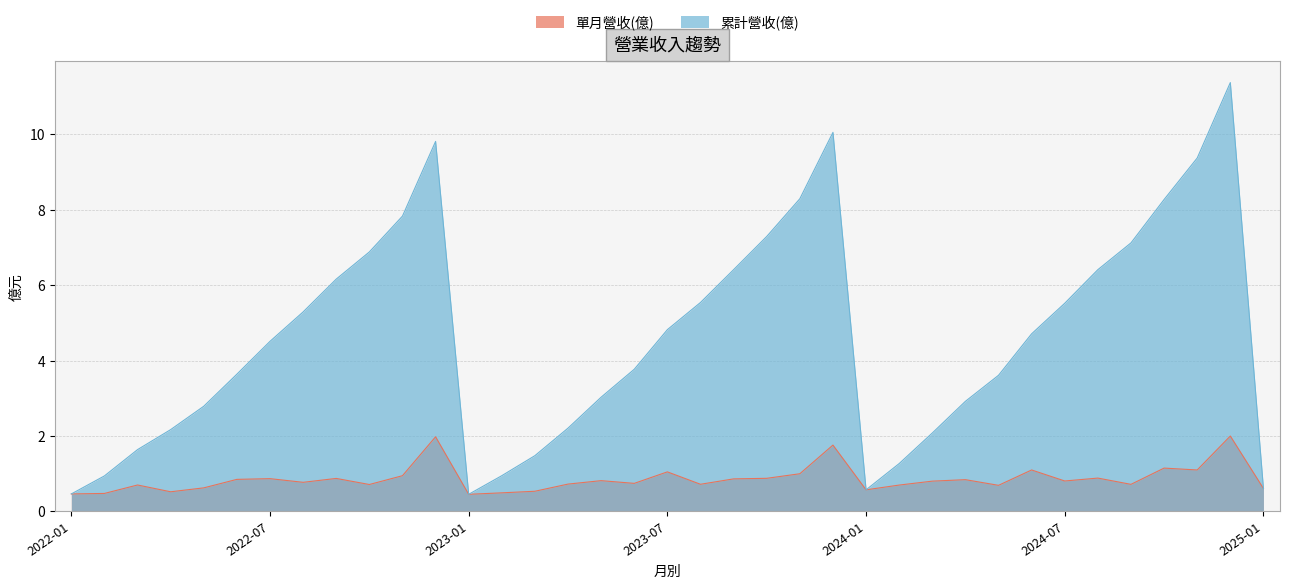

Where is the first local maximum for 累計營收(億)?

2022-12